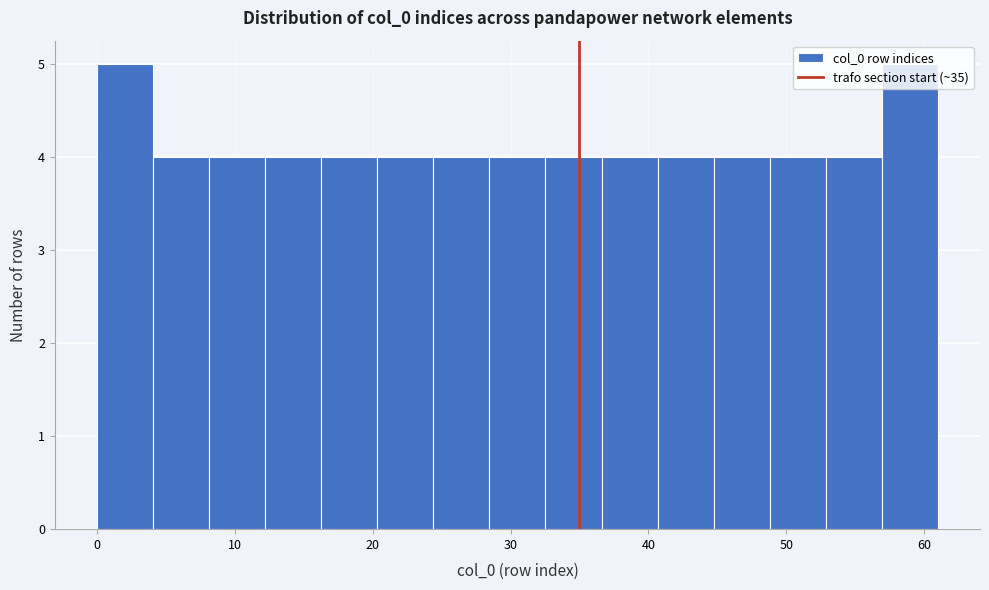

Reading left to right, transcribe this chart: for each bar, give the range it covers on the x-axis and its height. Neither the bar edges nor the heights are printed on the chart, so give them approximately, as read against the axes.

0 to 4: 5
4 to 8: 4
8 to 12: 4
12 to 16: 4
16 to 20: 4
20 to 24: 4
24 to 28: 4
28 to 33: 4
33 to 37: 4
37 to 41: 4
41 to 45: 4
45 to 49: 4
49 to 53: 4
53 to 57: 4
57 to 61: 5